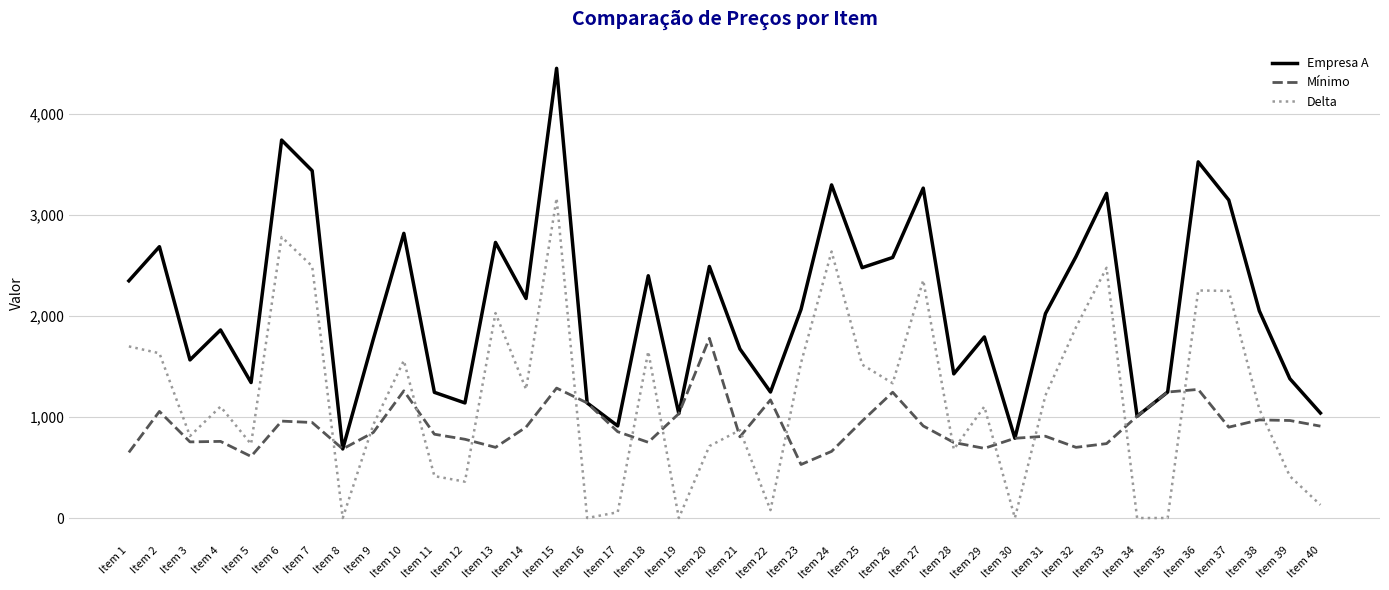

What is the sum of the Mínimo values at Item 23 and Item 14?

1430